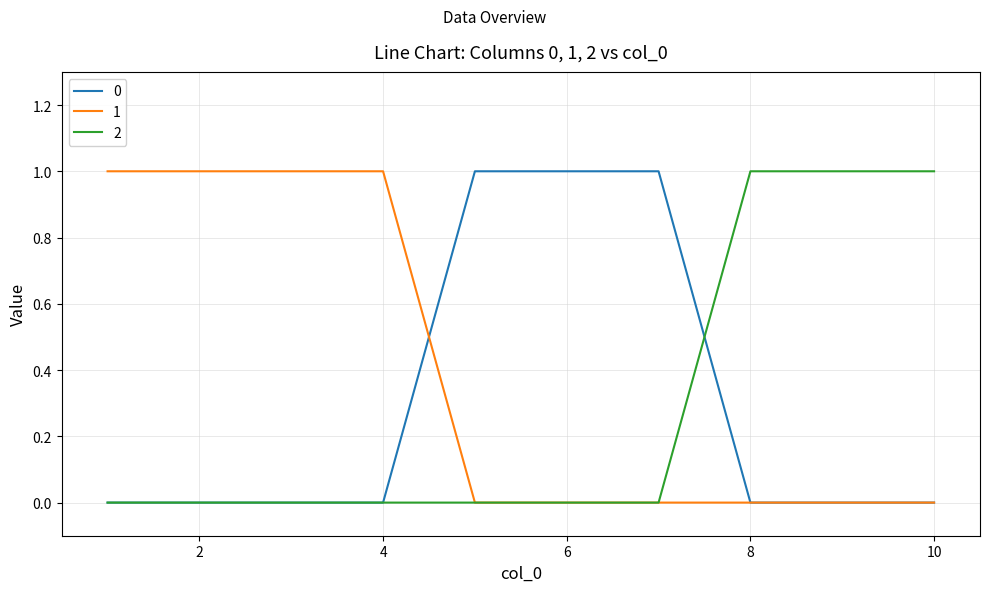

What is the difference between the maximum and minimum values in the 0 series?

1